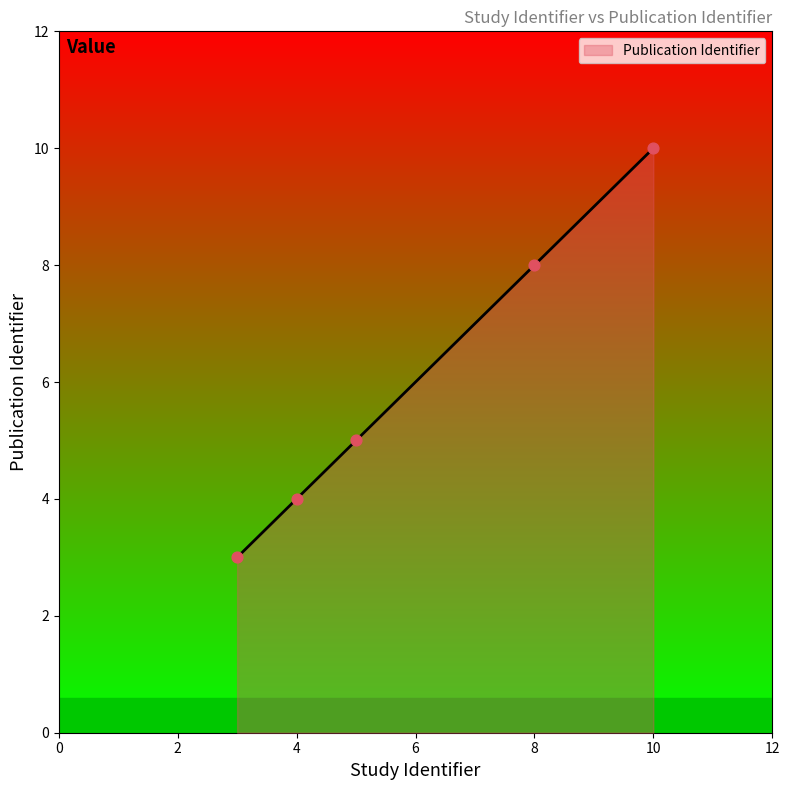

What is the maximum value shown in the chart?

10